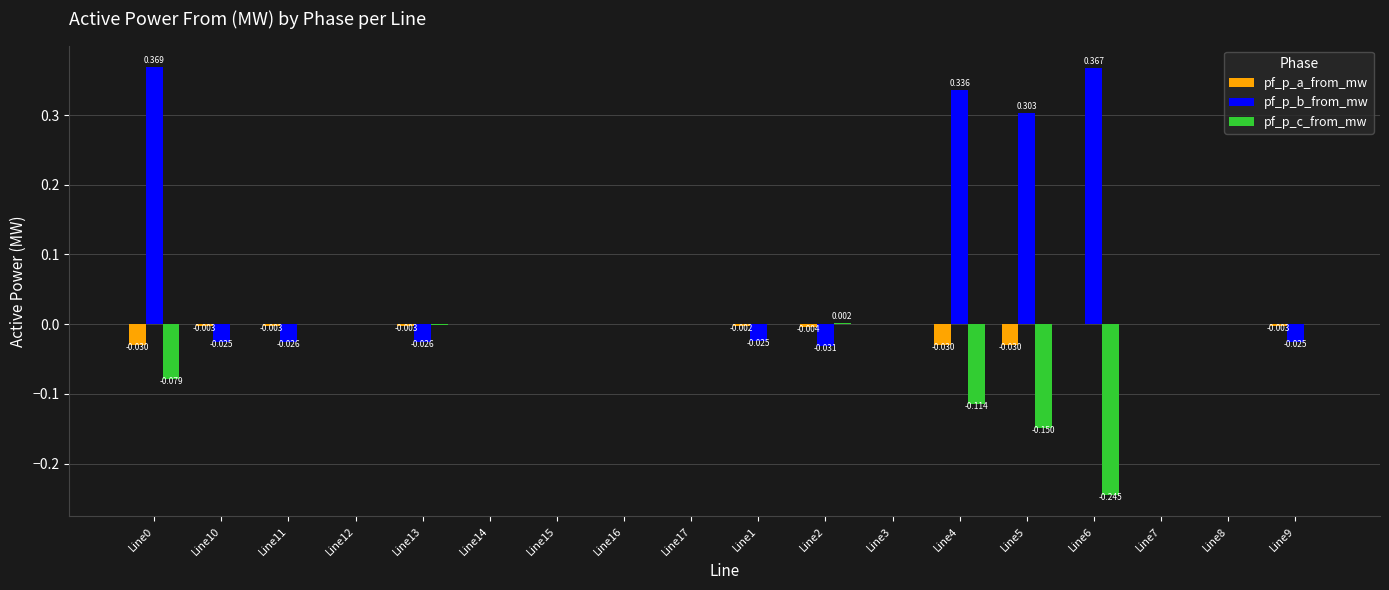

Is the value of pf_p_c_from_mw at Line5 greater than the value of pf_p_a_from_mw at Line11?

No